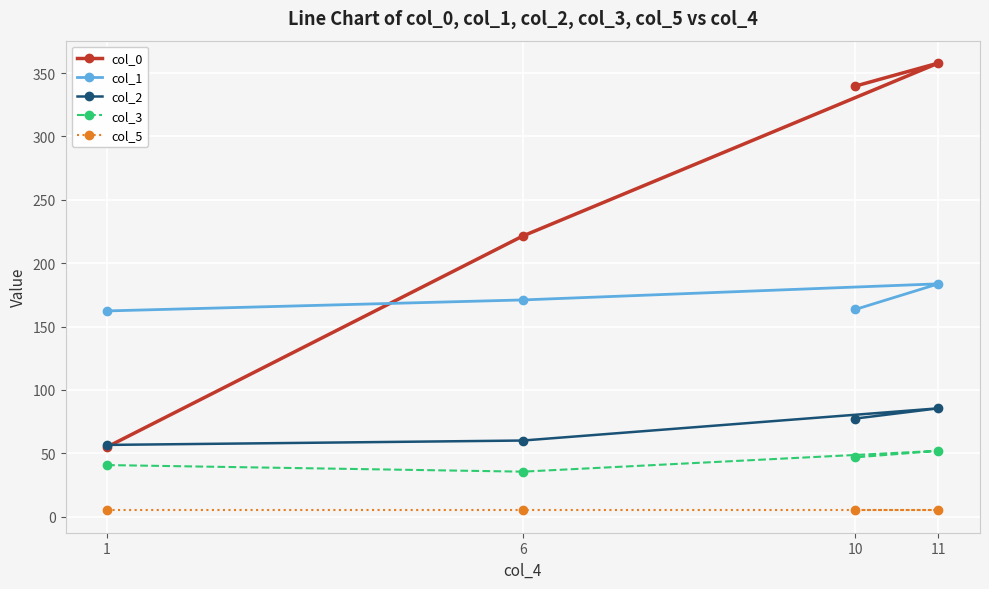

Does the chart display data point markers on the line(s)?

Yes